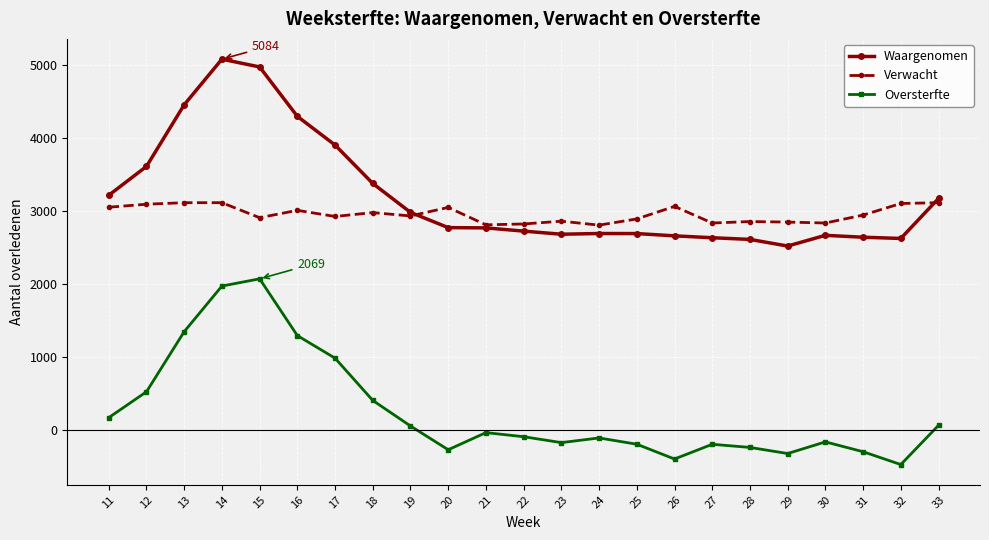

Does the chart have visible grid lines?

Yes